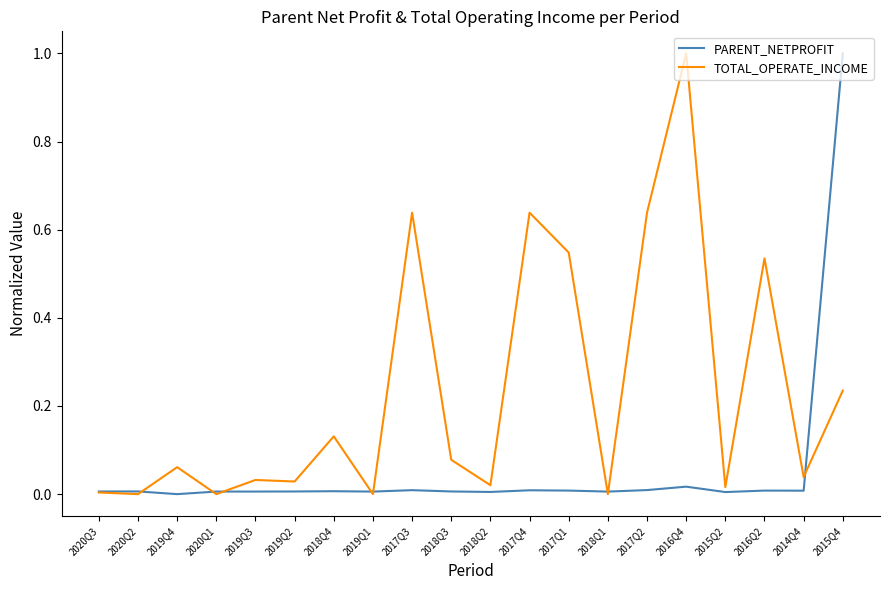

What is the sum of all TOTAL_OPERATE_INCOME values?

4.6